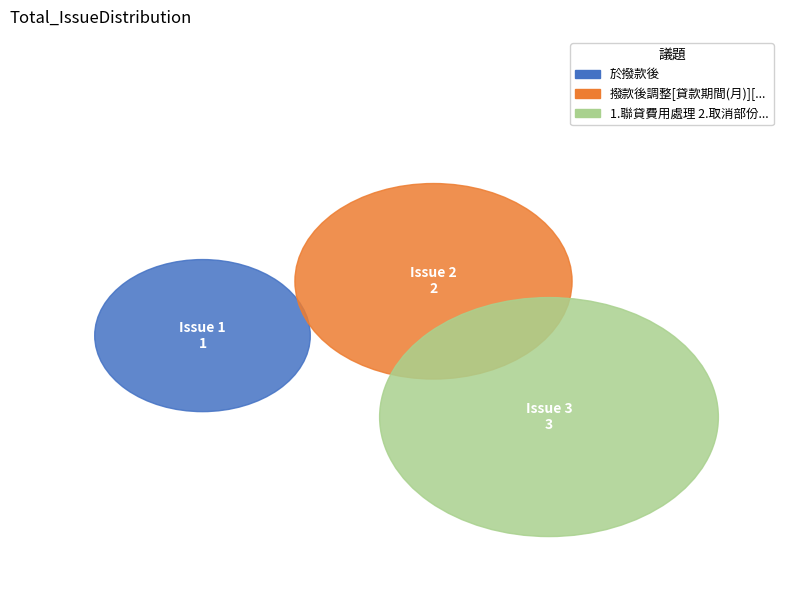

Approximately how many times larger is the value at 於撥款後 compared to 1.聯貸費用處理 2.取消部份抵押品?

0.3